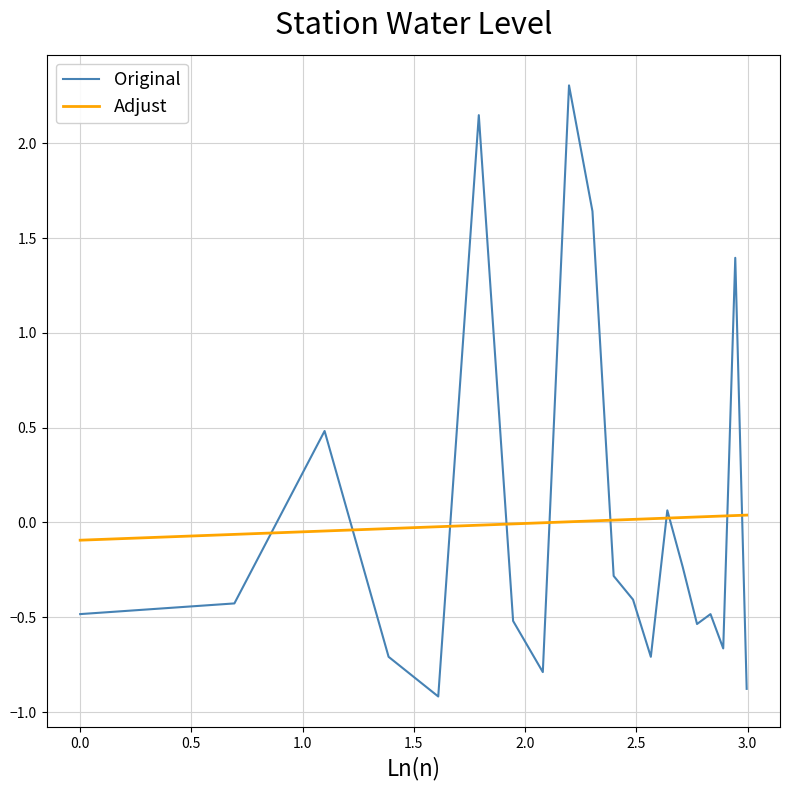

Which series ends up on top after the final intersection of Original and Adjust?

Adjust